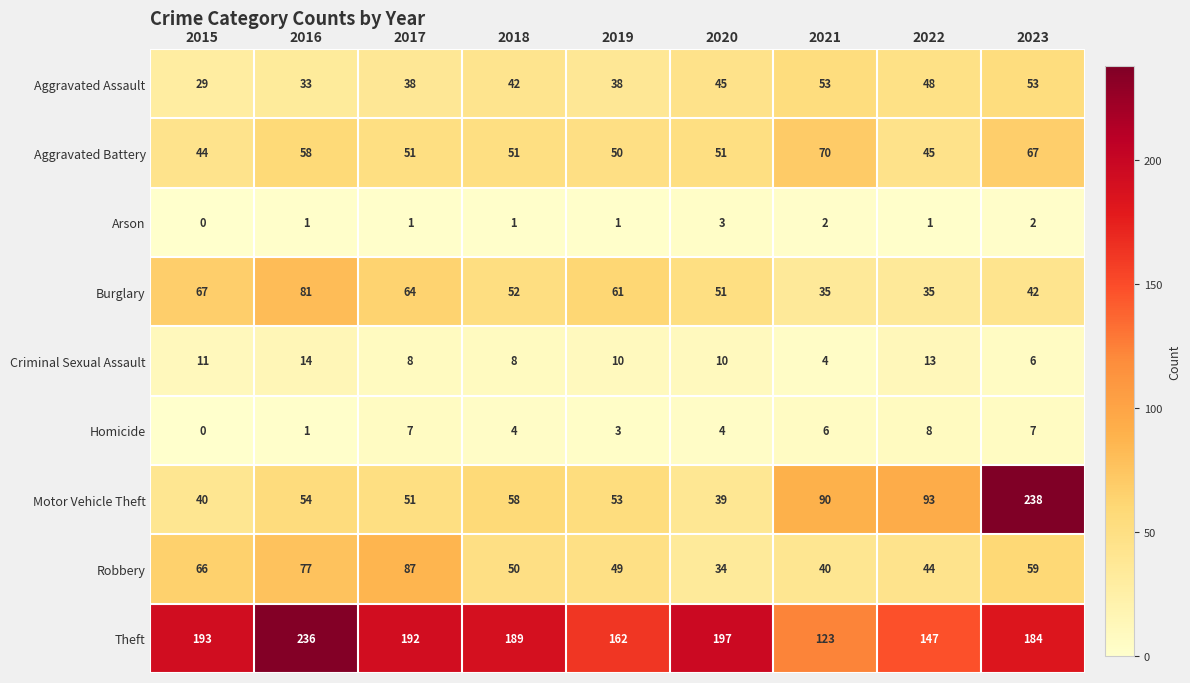

At how many categories does at least one series exceed 114?

9